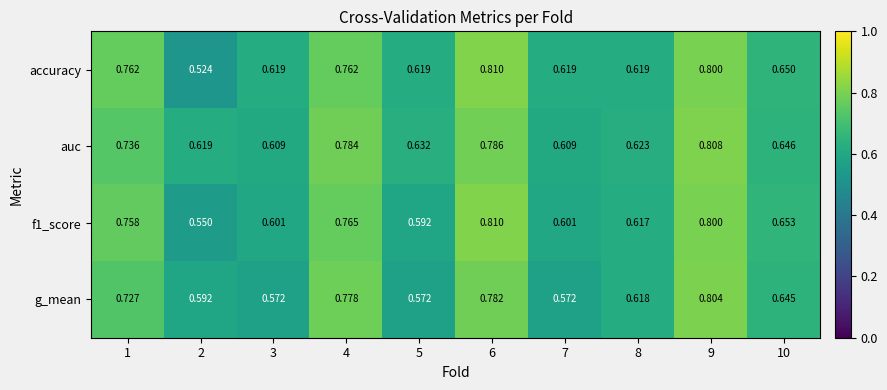

Which series has the largest total across all categories?

auc